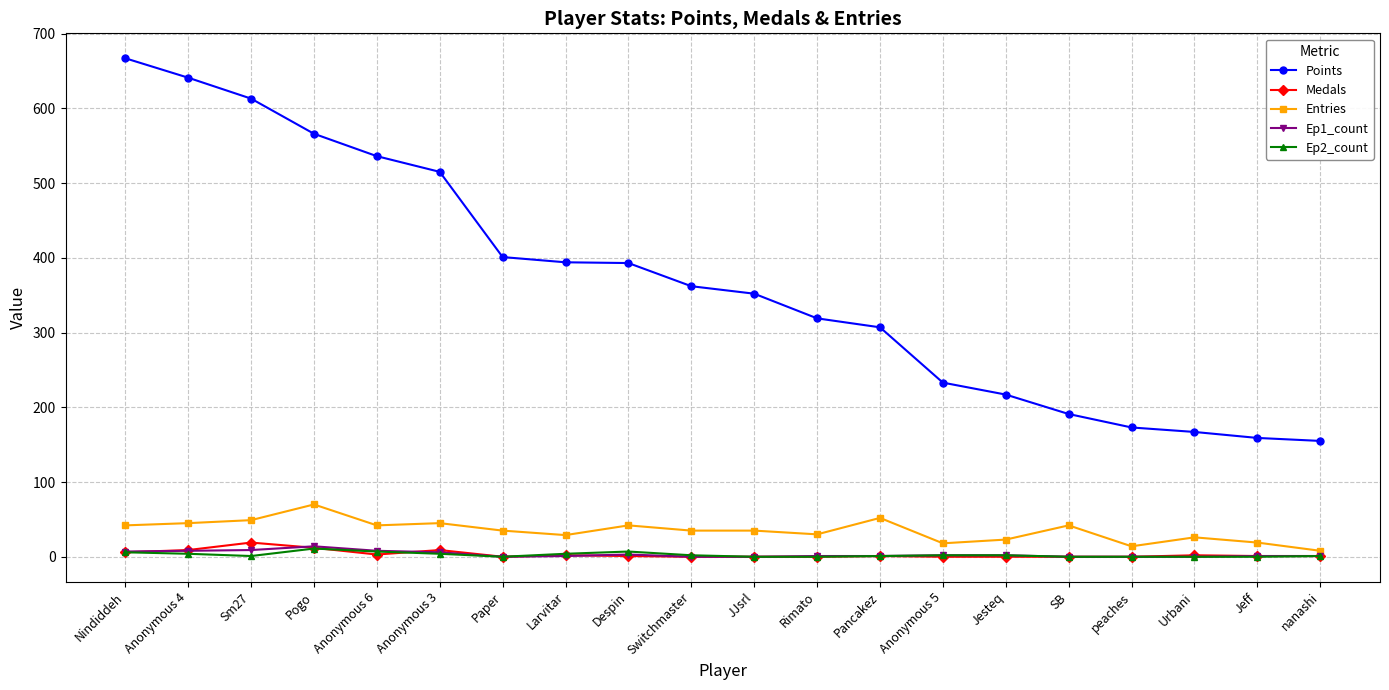

Is this an area chart (filled region under the line)?

No